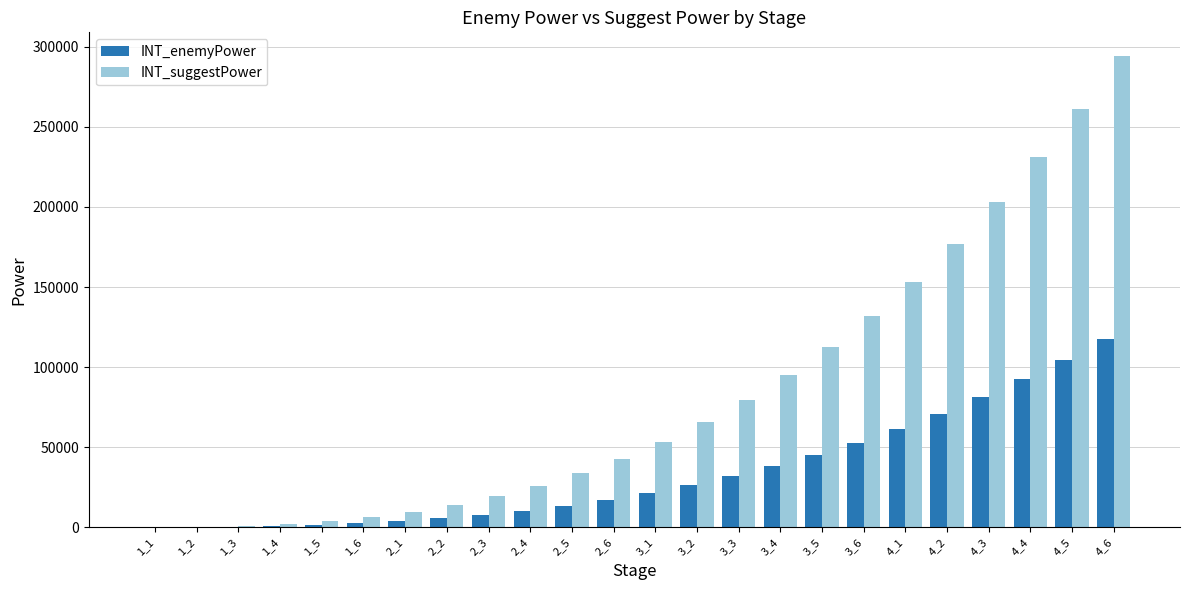

What is the highest value of the INT_suggestPower series?

294300